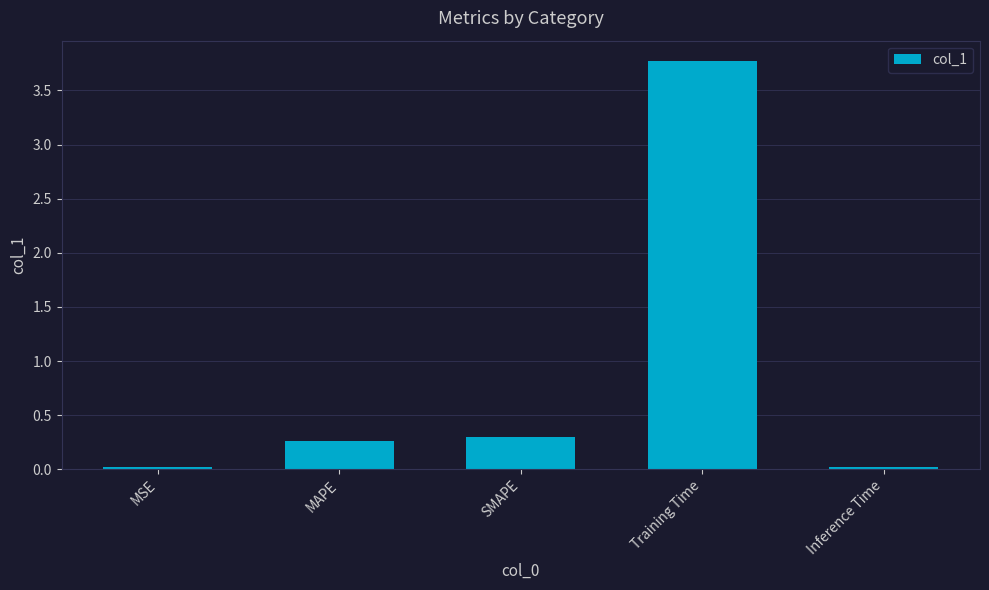

Between SMAPE and Training Time, which is larger?

Training Time